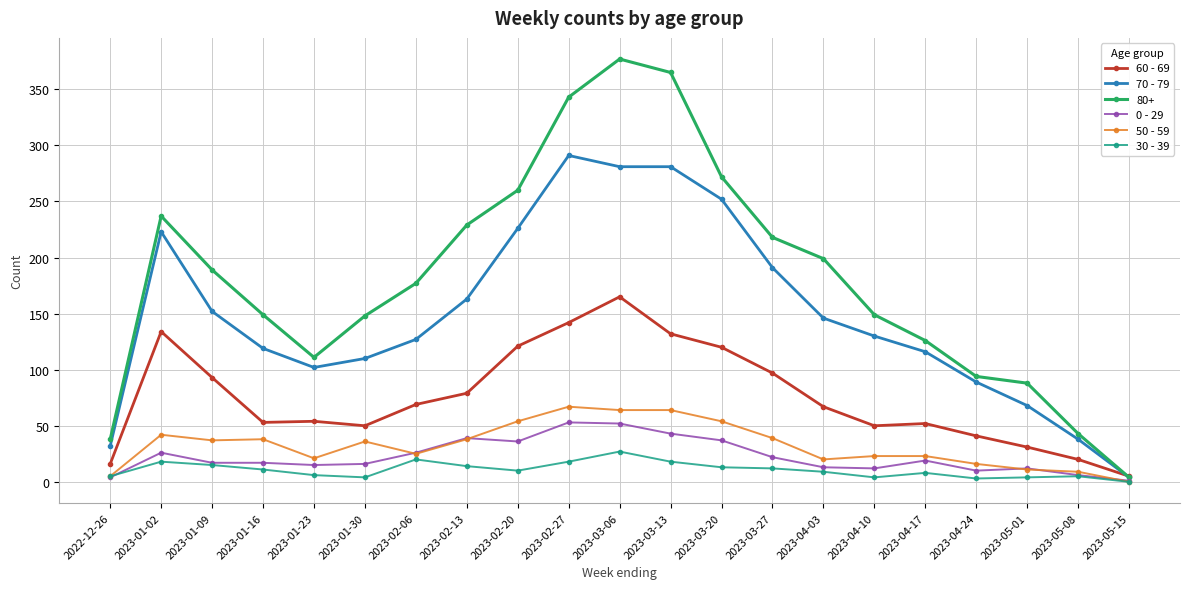

How many lines are shown in the chart?

6